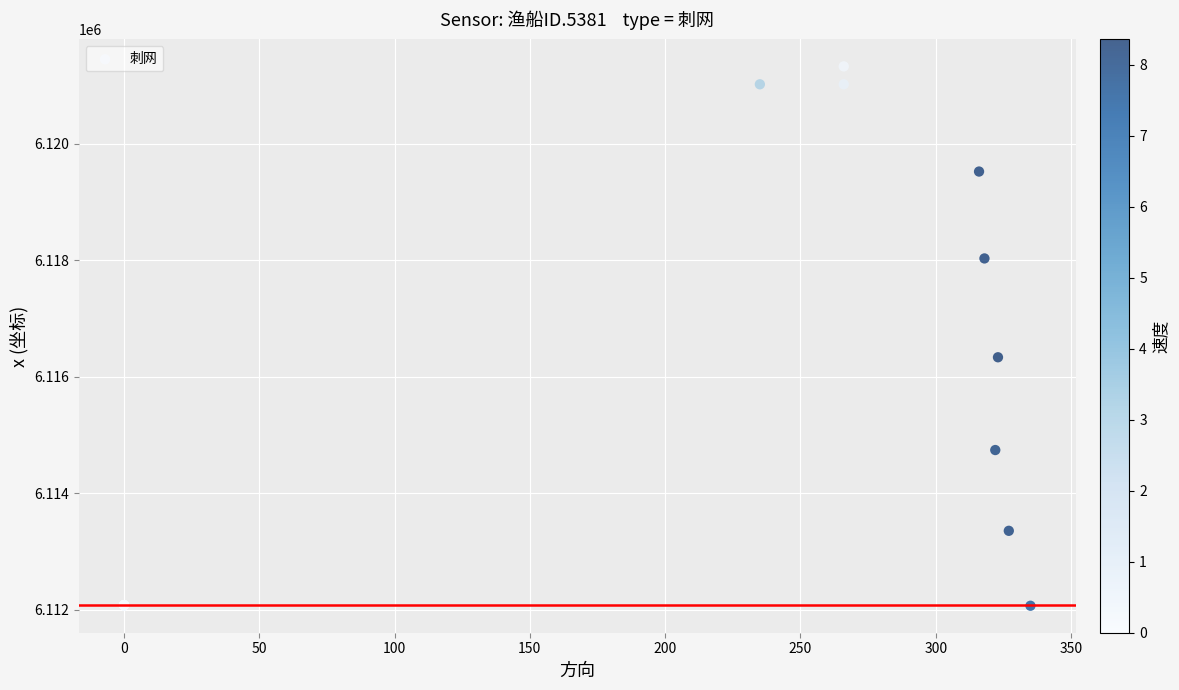

What Y value in the scatter plot is closest to 6116699?

6116334.9